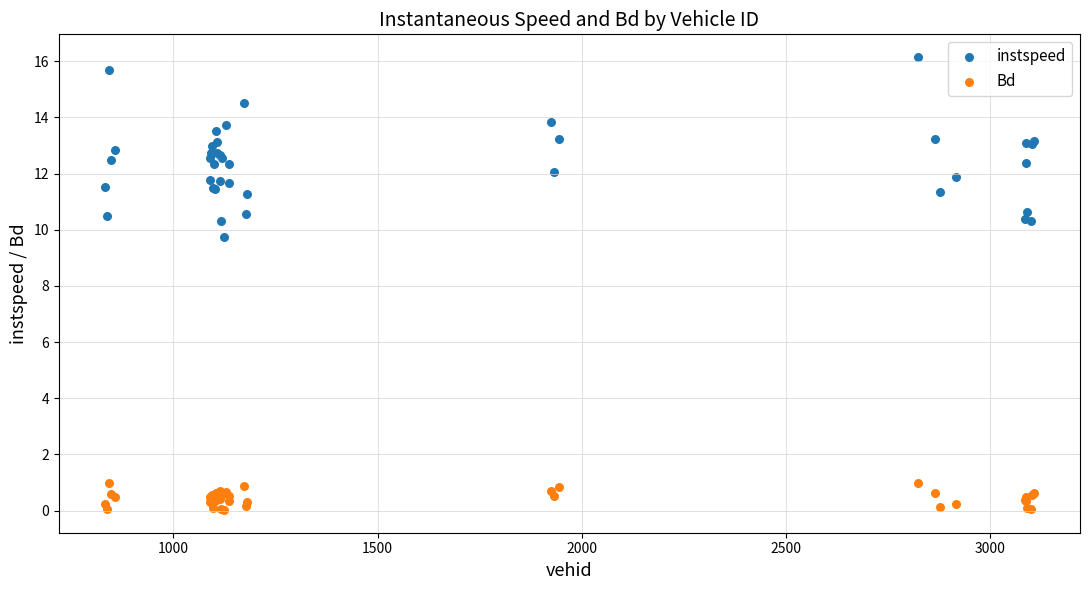

Which series reaches the minimum Y coordinate?

Bd